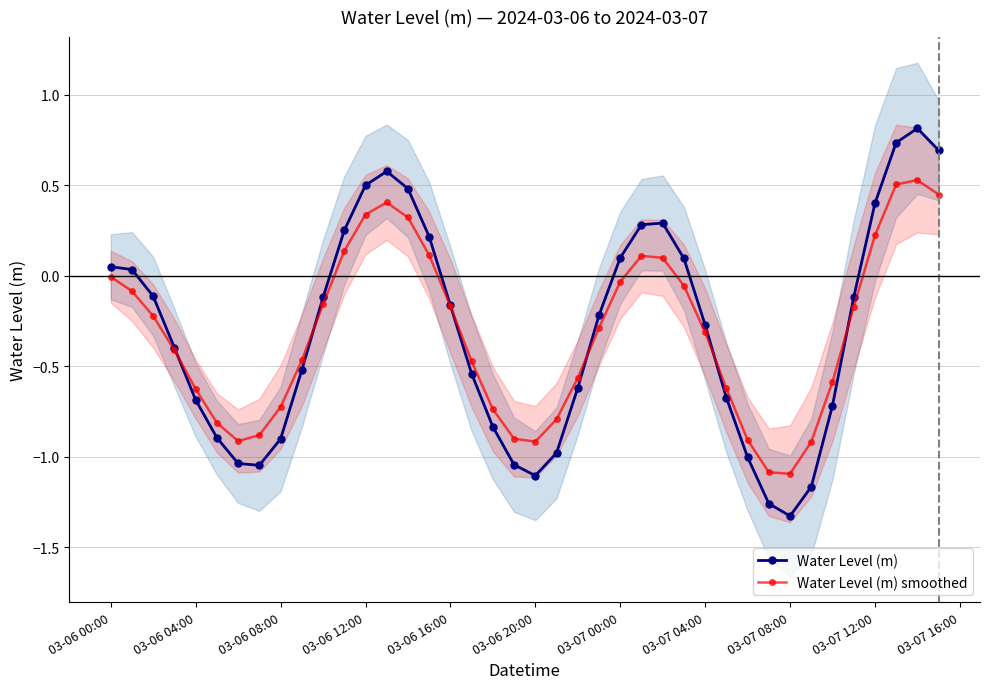

How many interior local peaks does the Water Level (m) smoothed series have?

3